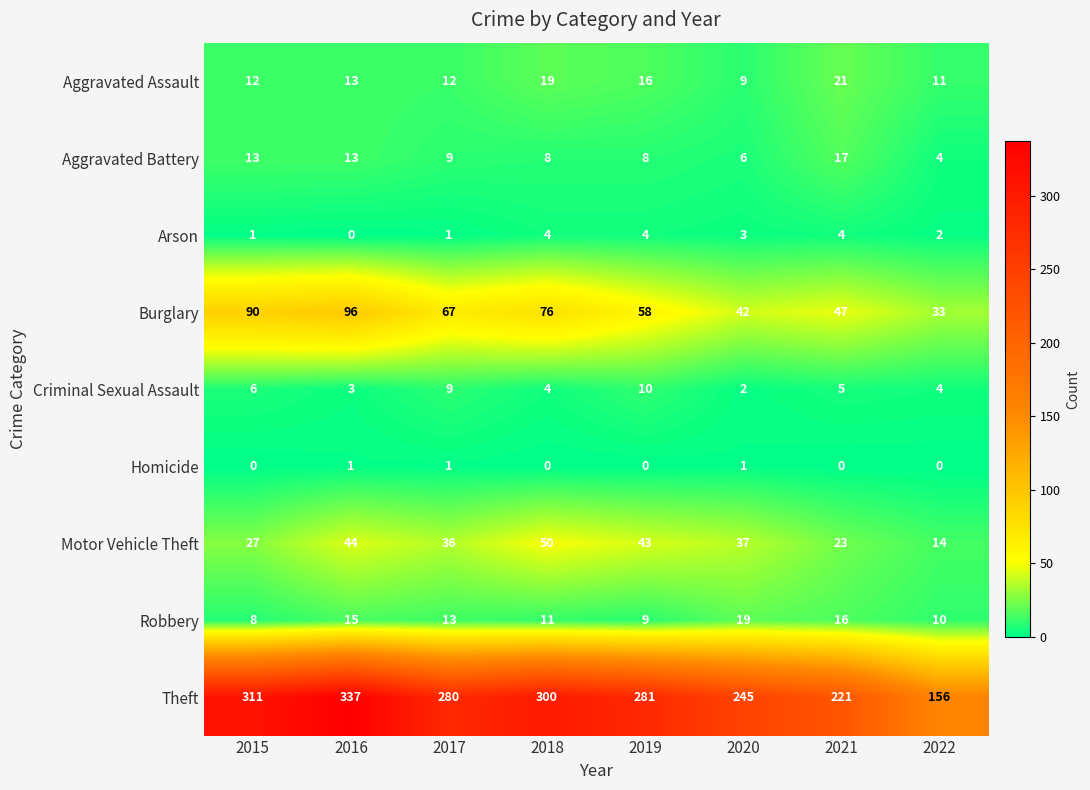

Which series has the largest total across all categories?

Theft